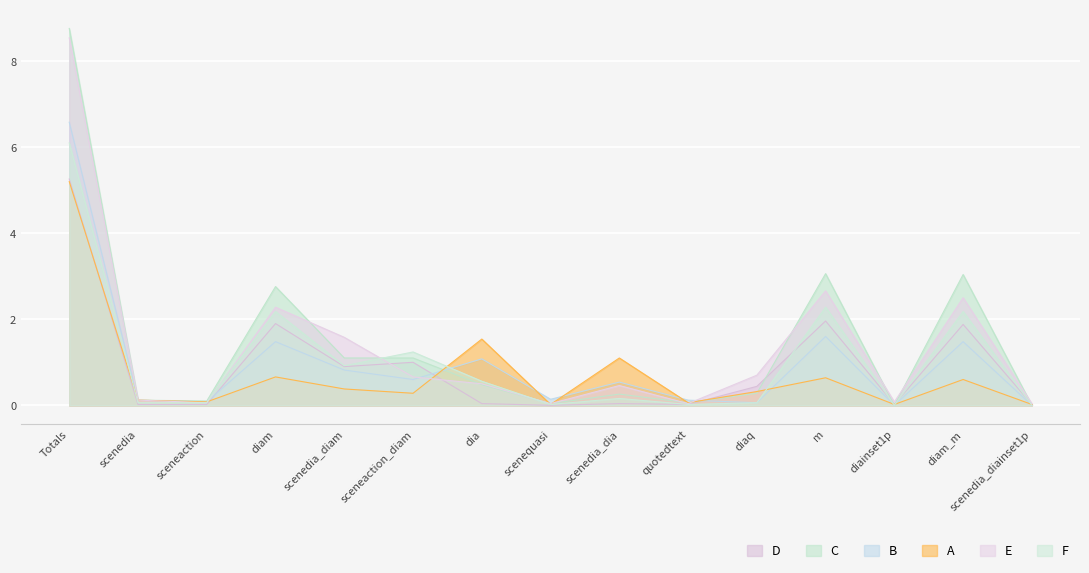

What position from the right is diaq?

5